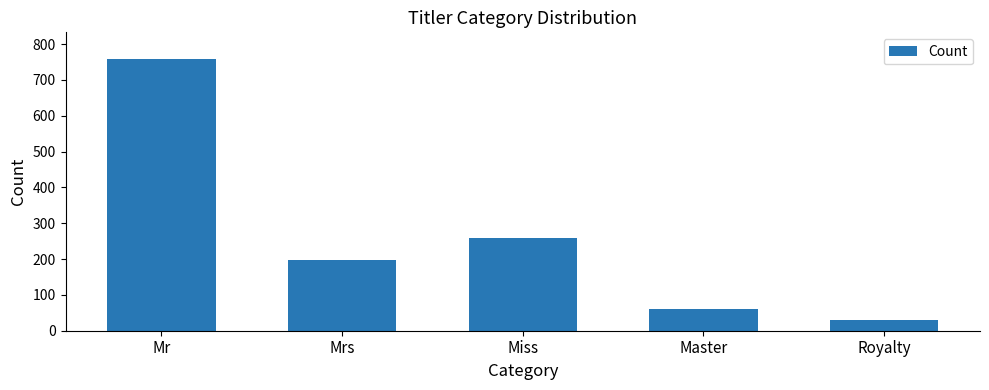

Reading left to right, transcribe all the data shown in this chart.

Mr=757	Mrs=197	Miss=260	Master=61	Royalty=29